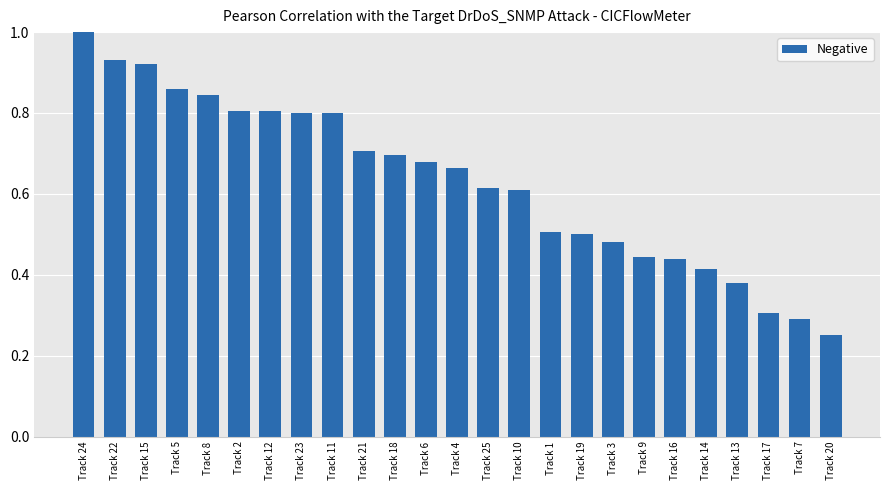

What is the sum of the values at Track 23 and Track 16?

1.2